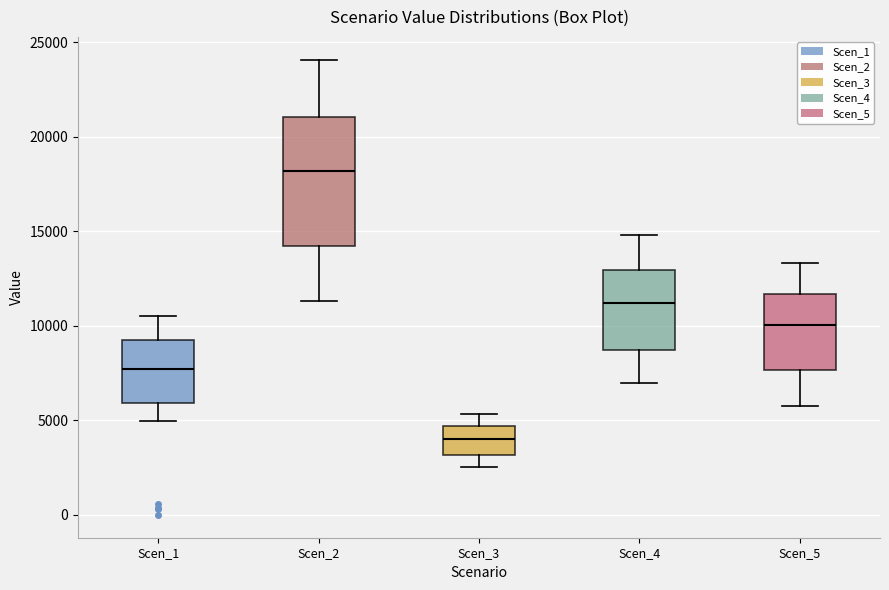

Which box's median line is the lowest?

Scen_3